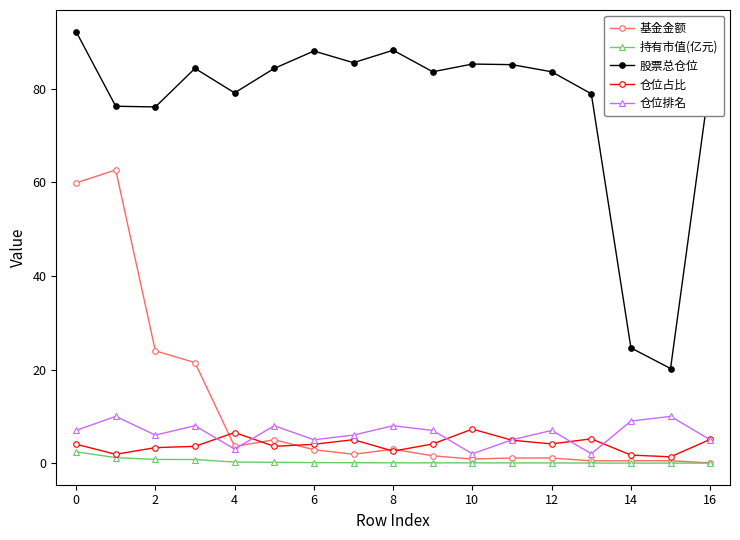

Which series has the largest total across all categories?

股票总仓位